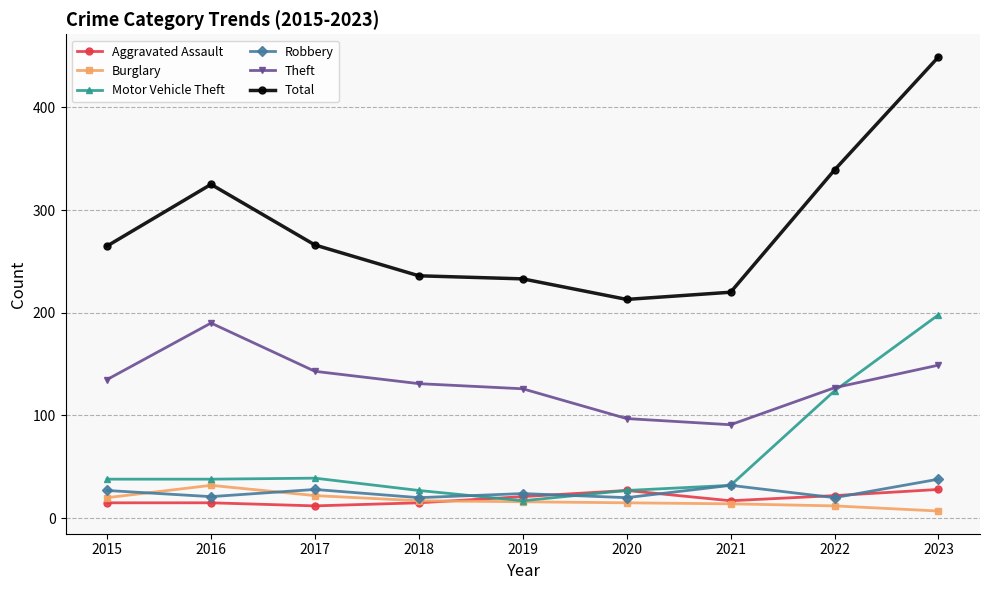

What is the value of the Robbery point at the 1st from the left?

27